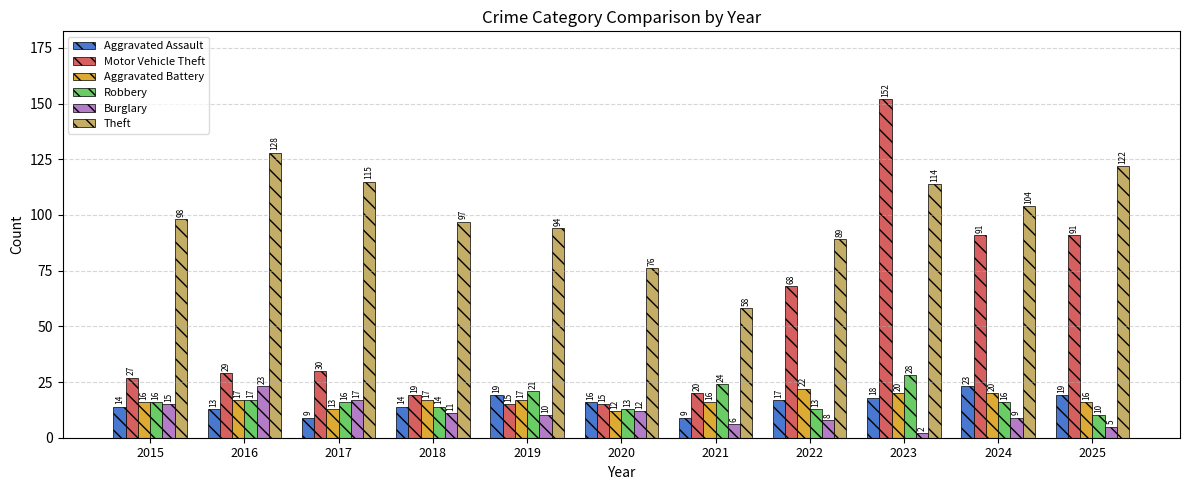

Reading left to right, list all the values displayed in this chart.

Aggravated Assault: 14	13	9	14	19	16	9	17	18	23	19
Motor Vehicle Theft: 27	29	30	19	15	15	20	68	152	91	91
Aggravated Battery: 16	17	13	17	17	12	16	22	20	20	16
Robbery: 16	17	16	14	21	13	24	13	28	16	10
Burglary: 15	23	17	11	10	12	6	8	2	9	5
Theft: 98	128	115	97	94	76	58	89	114	104	122